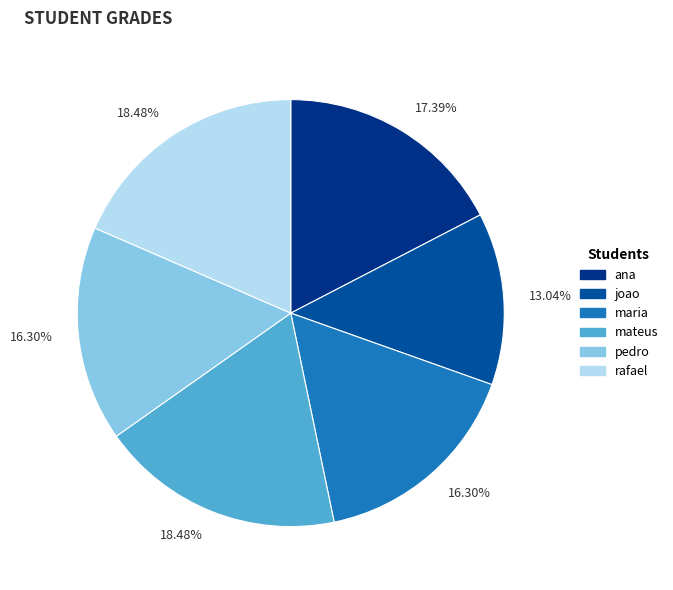

Which slice is the smallest?

joao